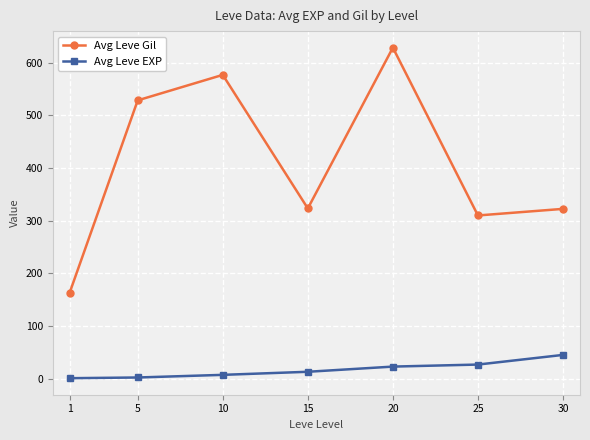

At how many categories does at least one series exceed 381?

3